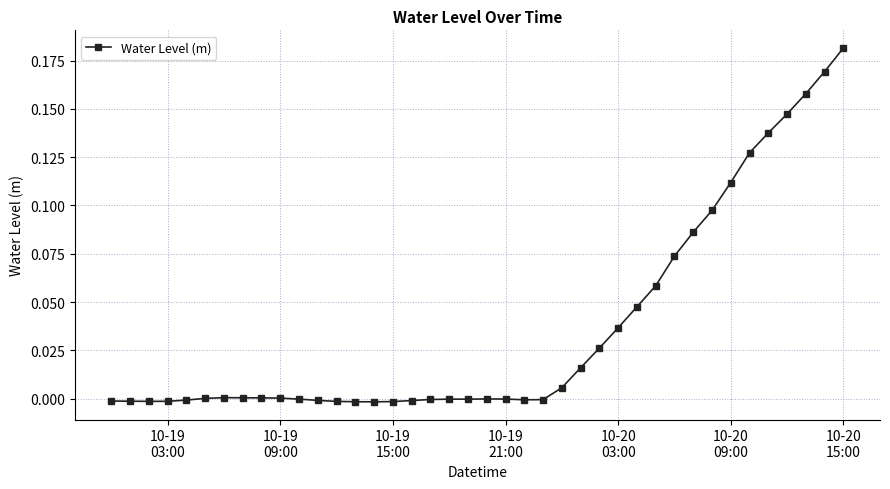

True or false: the data has more than 0 interior local peaks.

True